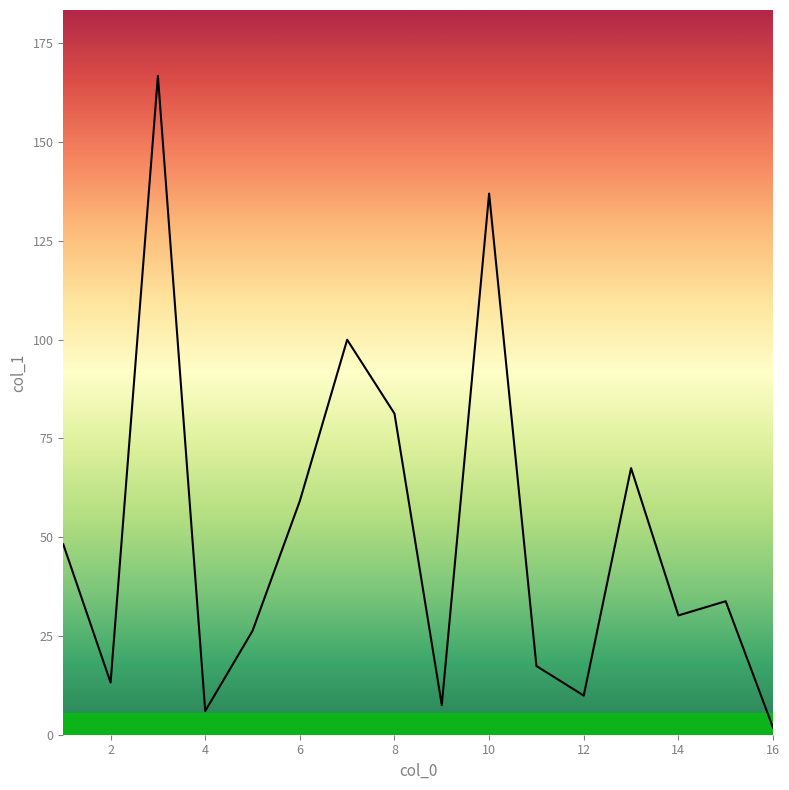

What is the greatest value displayed?

166.8